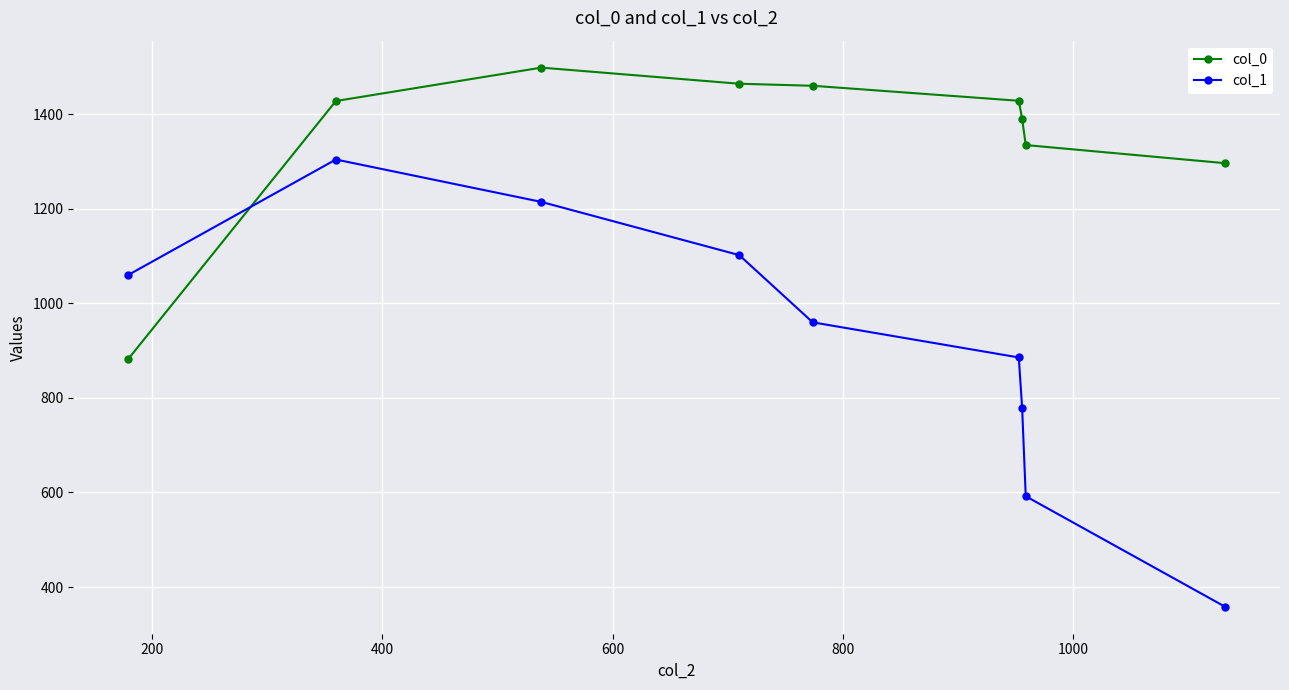

What is the maximum value shown in the chart?

1498.8